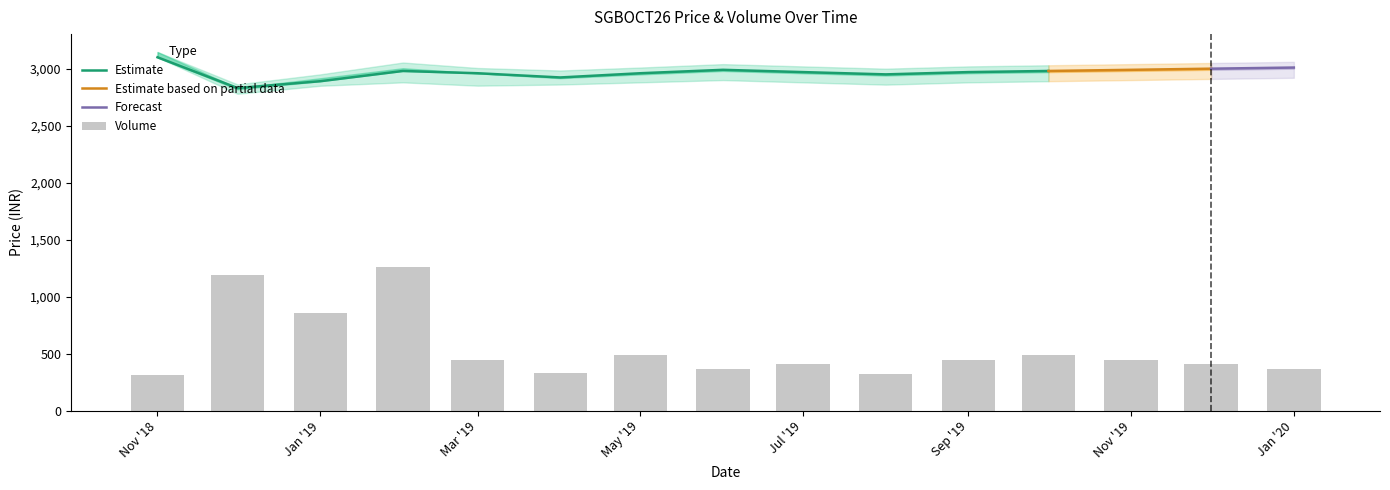

What value does the HIGH series have at 2019-08?

3000